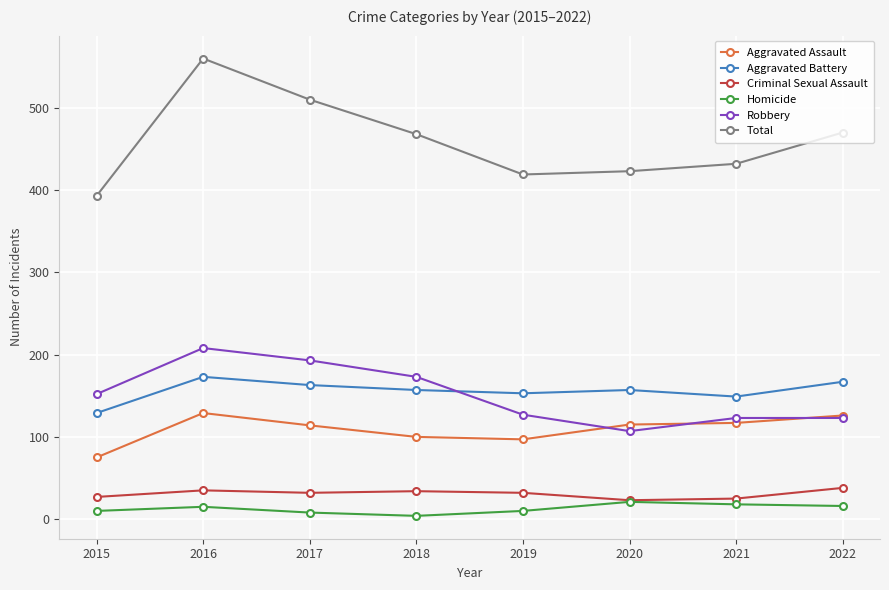

Is it true that Total equals 510 at 2017?

True